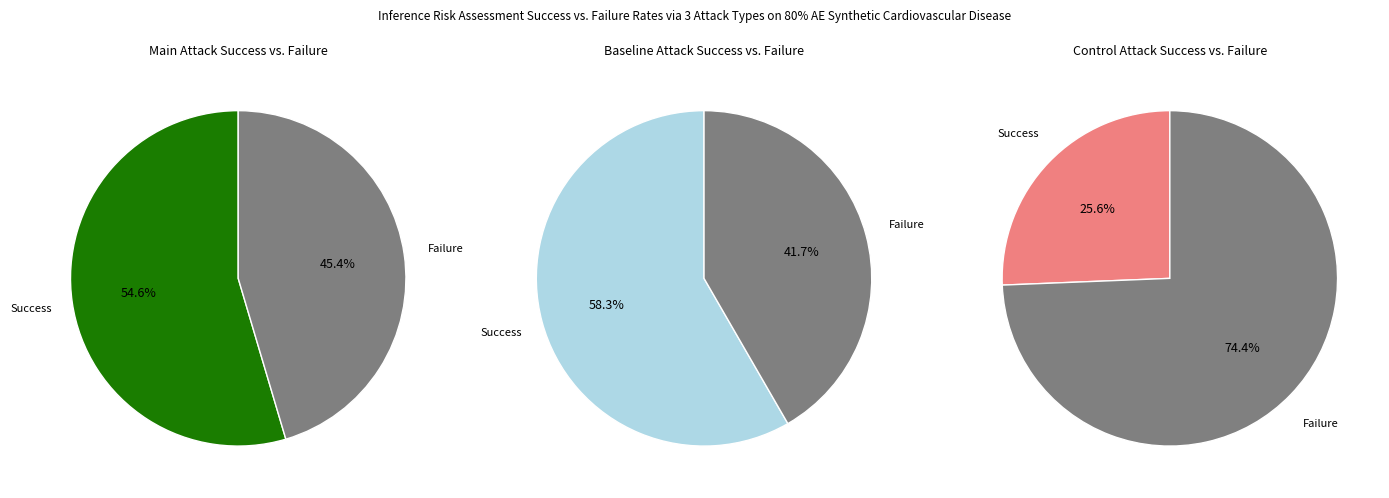

Does 1 account for over 50% of the chart?

No